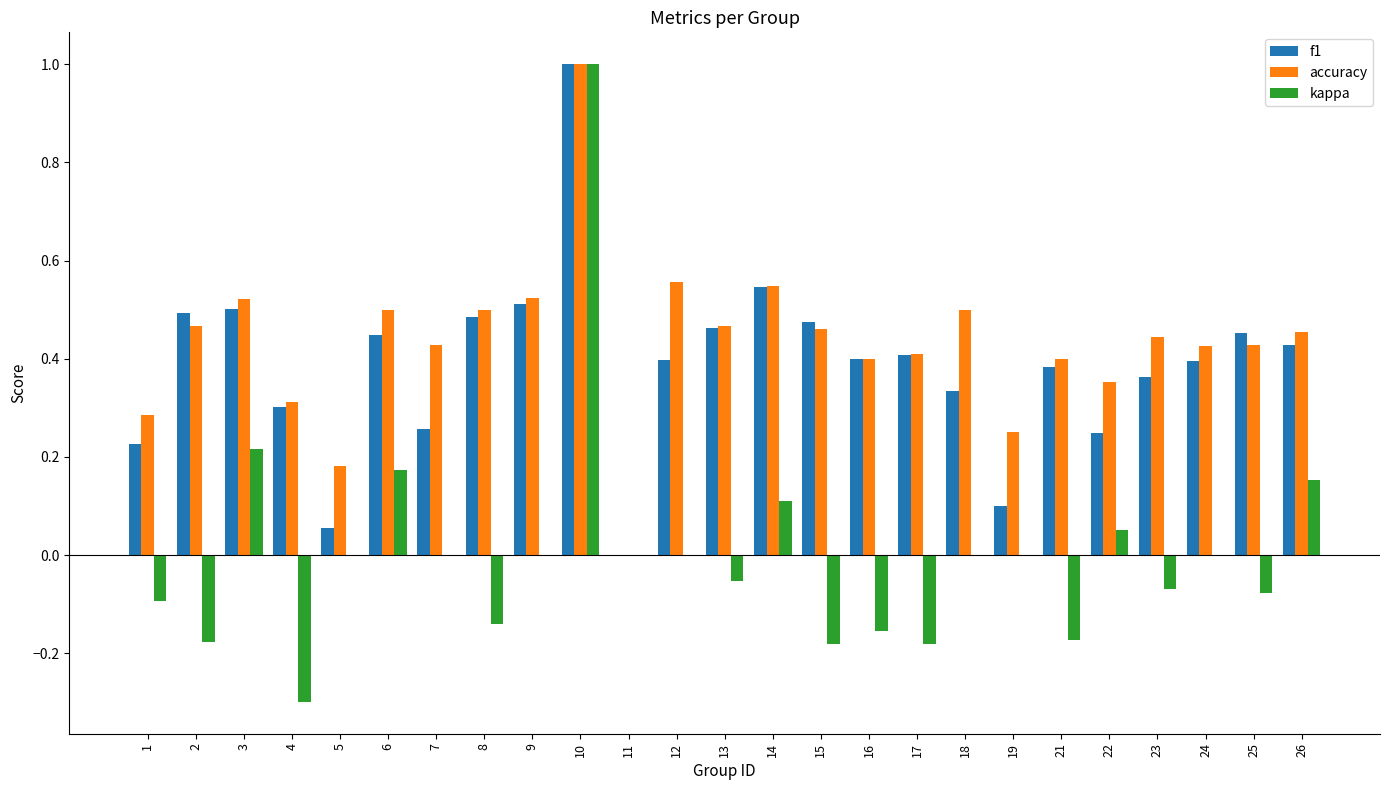

At which category is the sum across all series the highest?

10